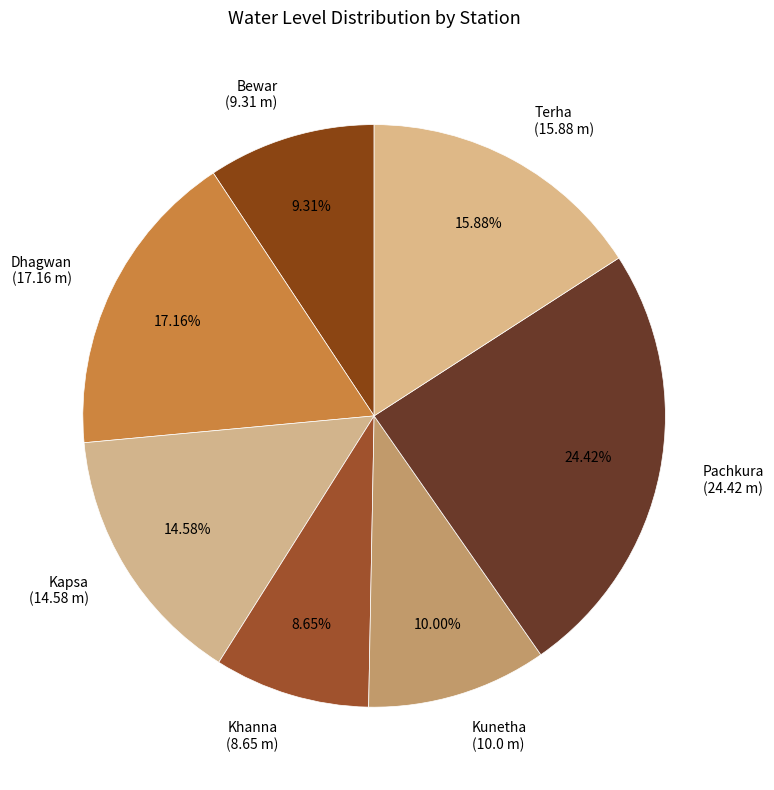

Is Bewar the majority of the pie?

No